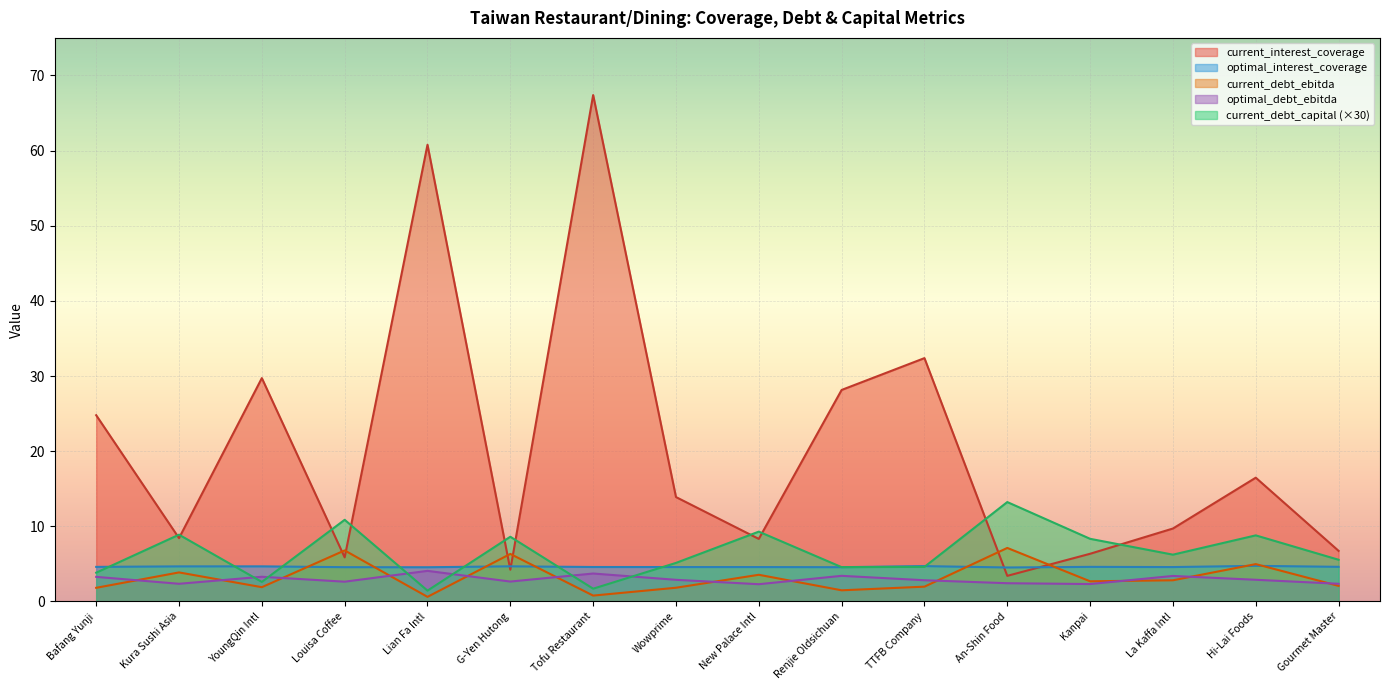

Which series has the widest spread of values?

current_interest_coverage